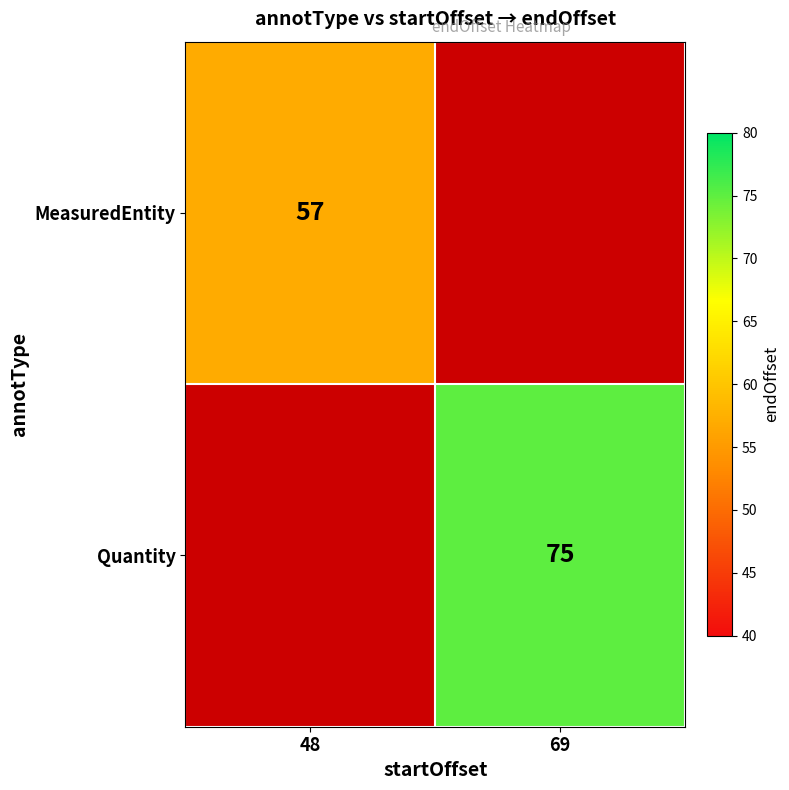

How many data points does each series have?

2